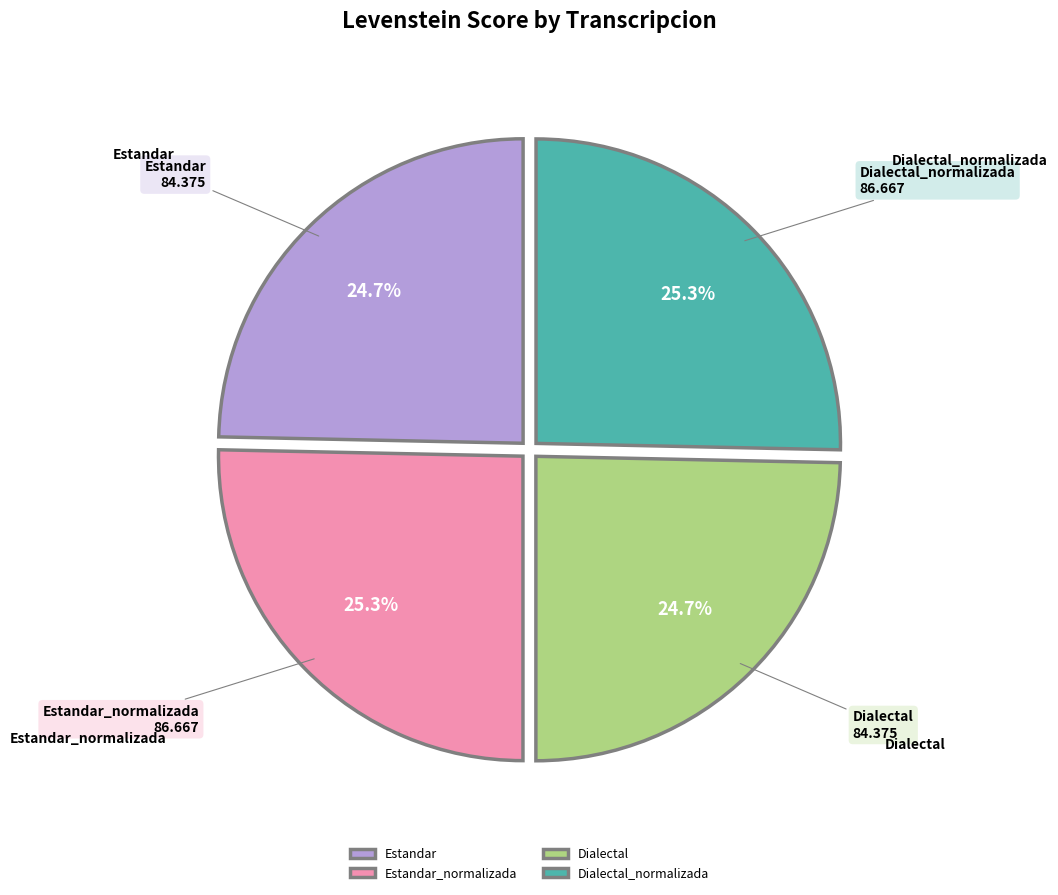

To the nearest percent, what is the difference between the Dialectal and Estandar_normalizada slice percentages?

1%